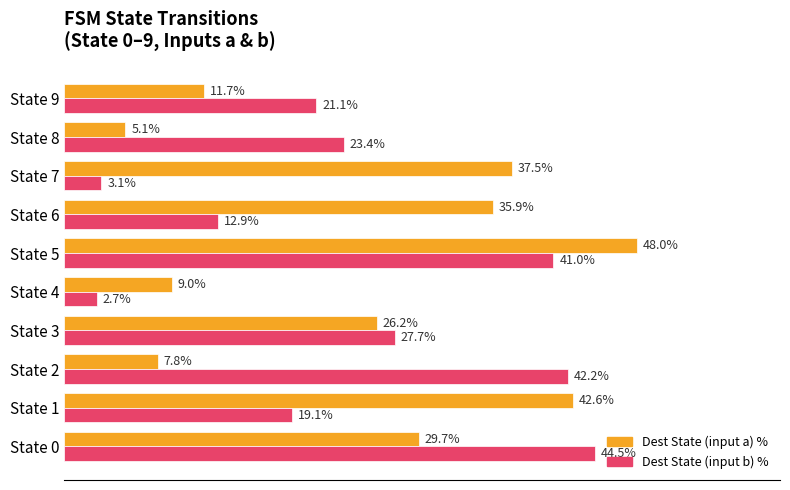

At which category is the sum across all series the highest?

State 5